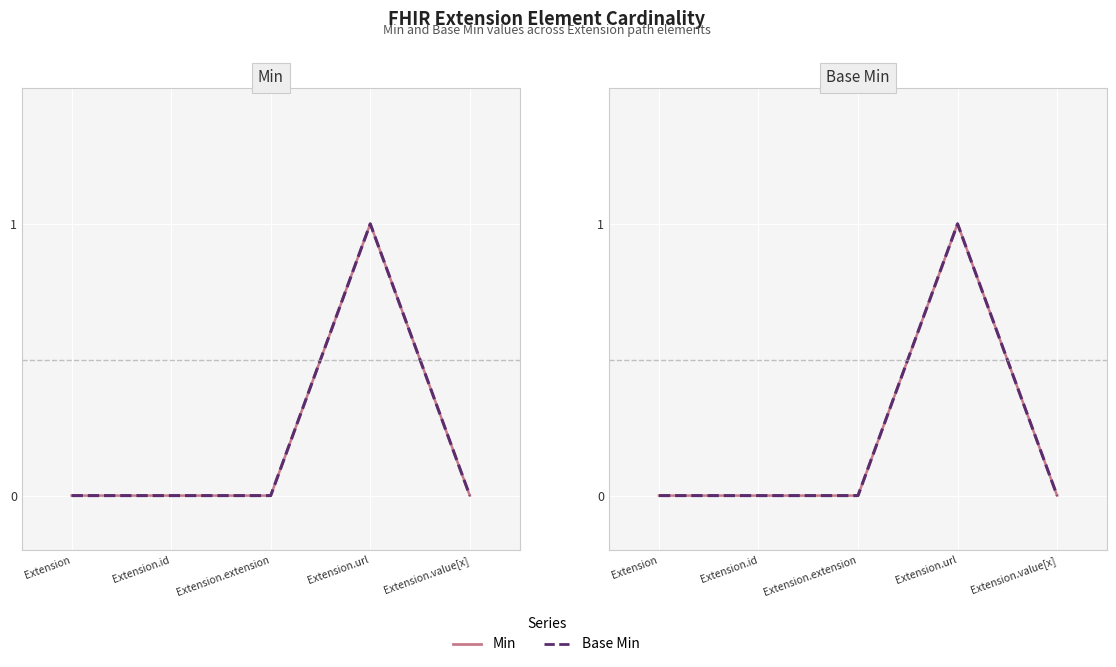

The value of Min at Extension.id is 0. True or false?

True